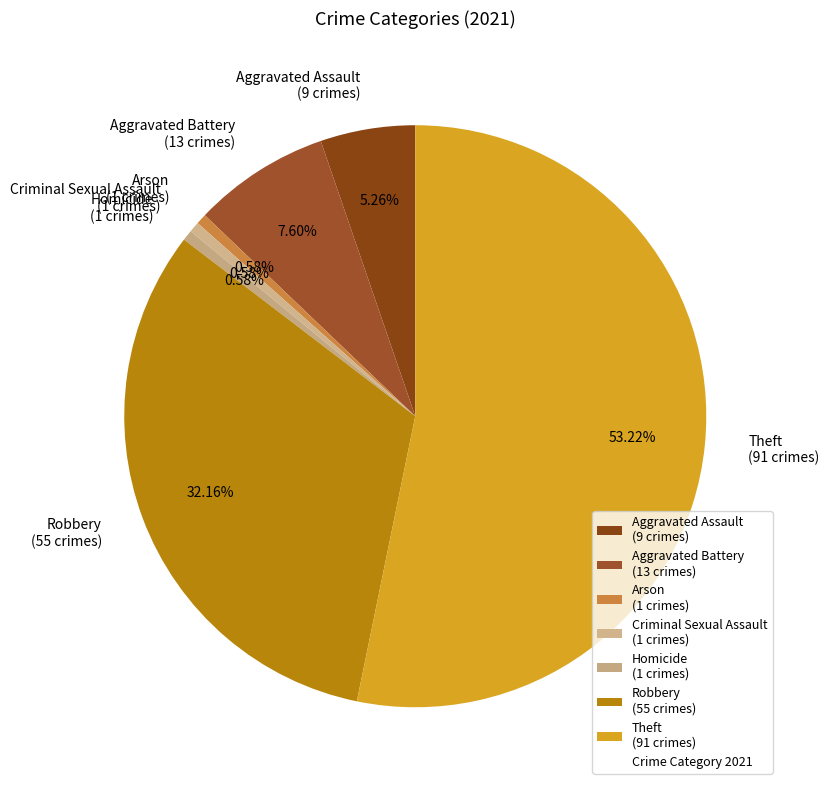

The Aggravated Assault slice represents 20% of the pie. True or false?

False